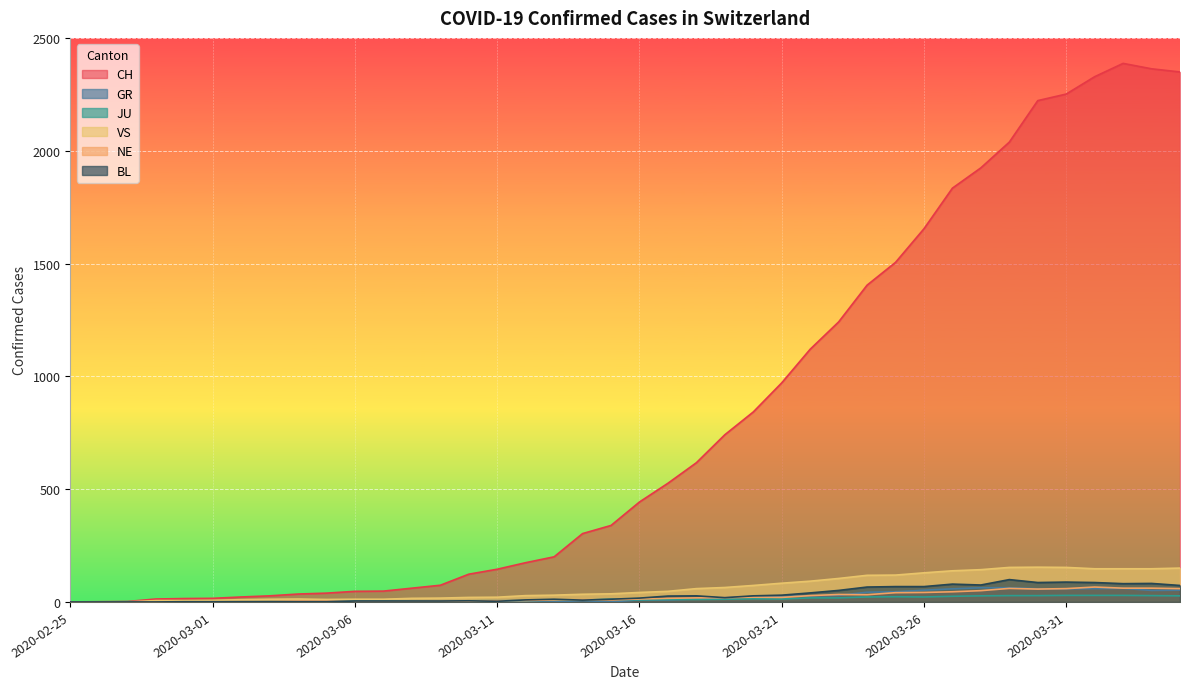

At which label does VS reach its peak?

2020-03-30